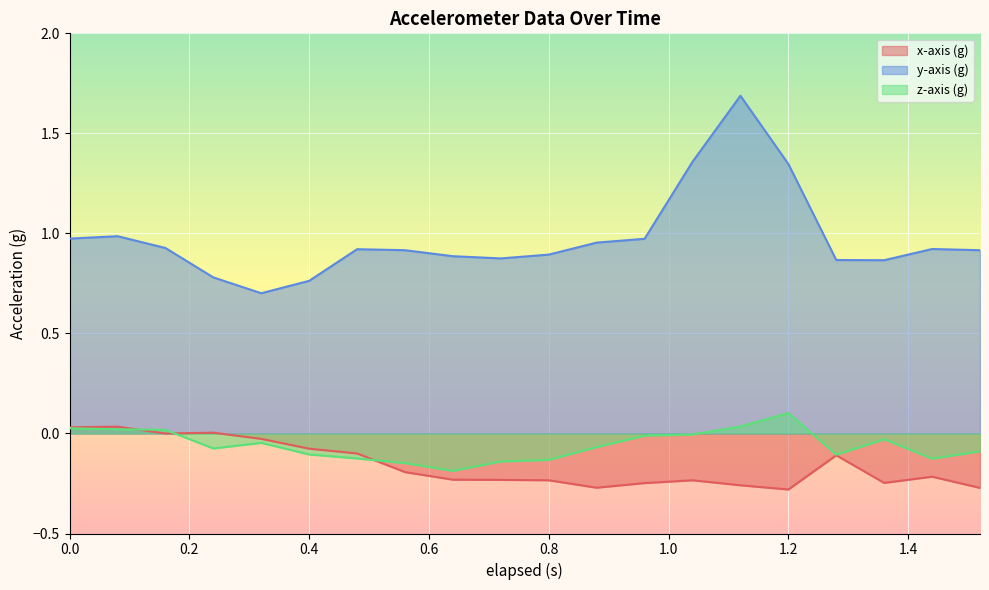

Rank the series by their maximum value, from highest to lowest.

y-axis (g), z-axis (g), x-axis (g)